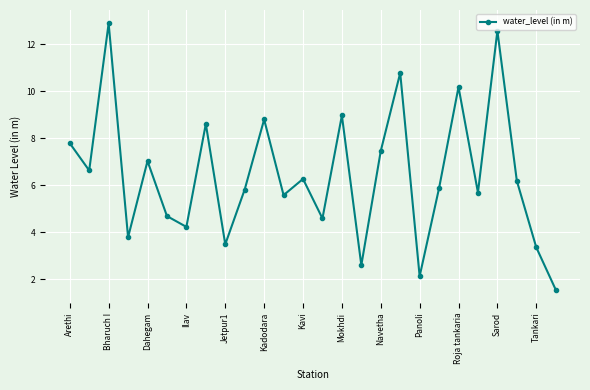

What is the minimum value shown in the chart?

1.6